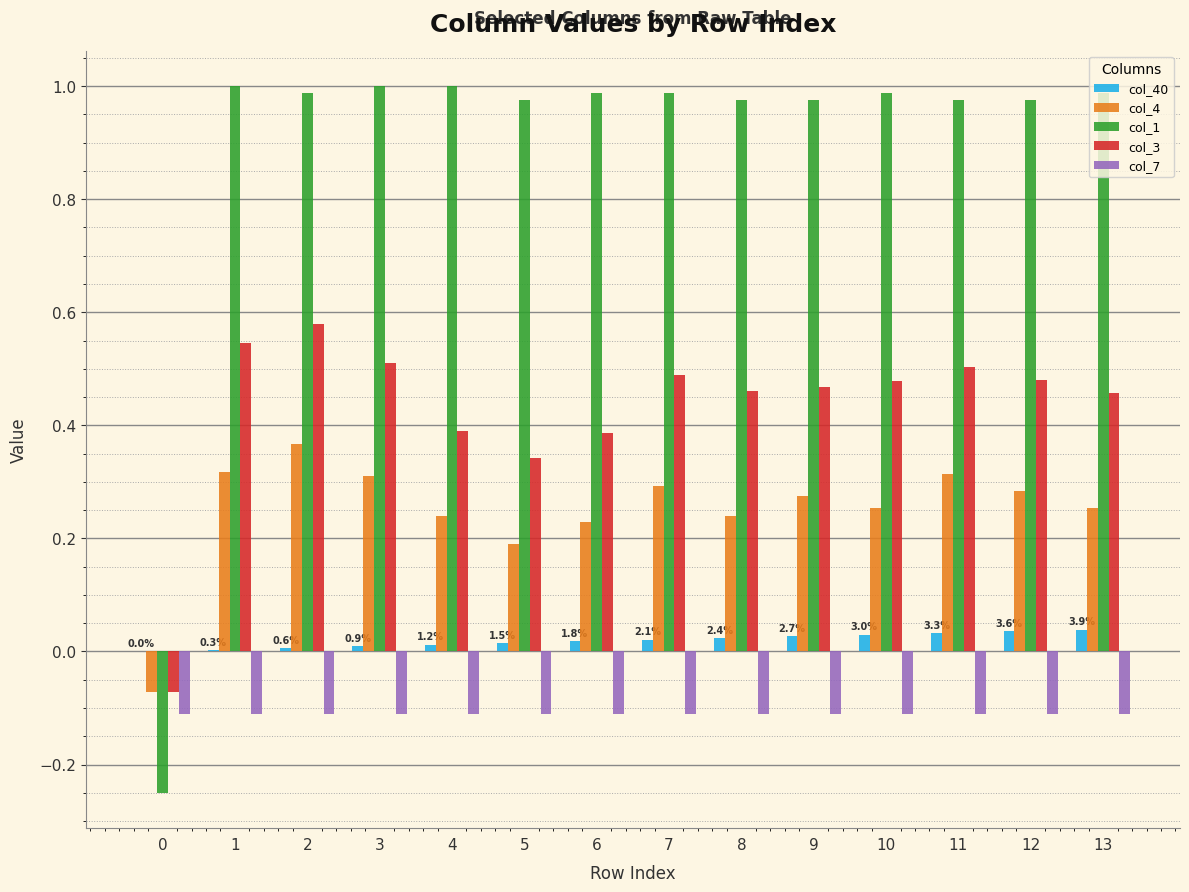

How many data points does each series have?

14